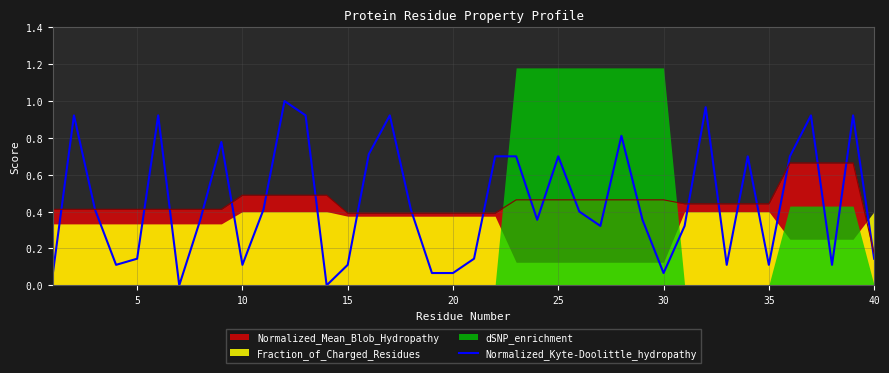

What is the difference between the maximum and second lowest values?

1.0